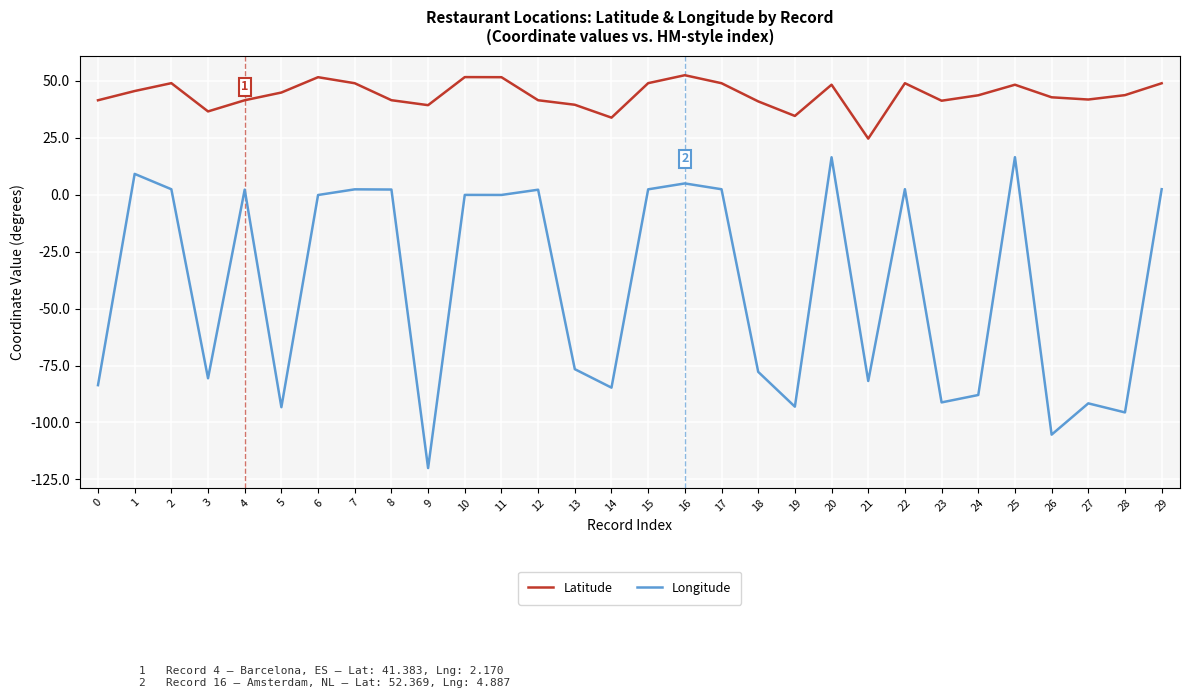

Rank the series by their average value, from highest to lowest.

Latitude, Longitude